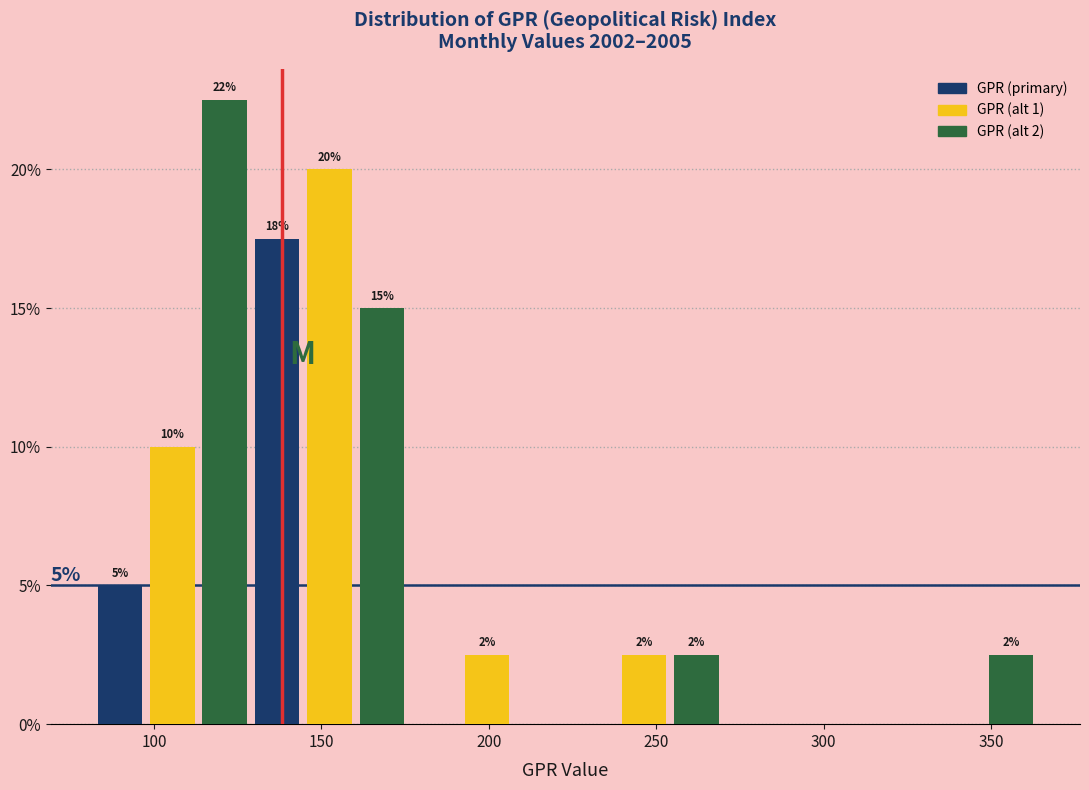

Read against the x-axis, roughly where is the centre of the tallest bar?

120